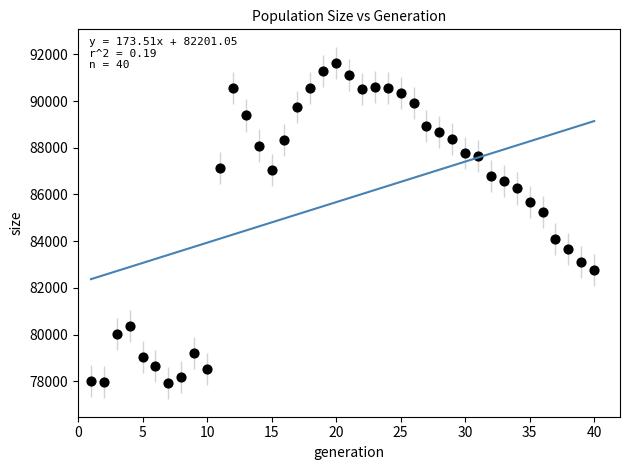

What is the range of X values (max minus min)?

39